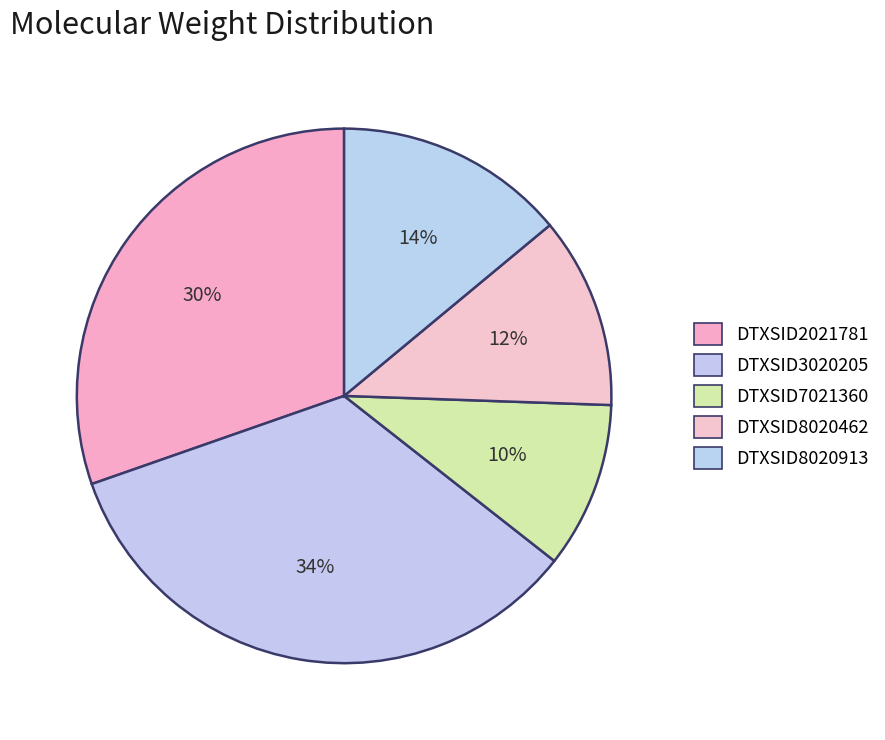

Count the number of slices in the pie.

5